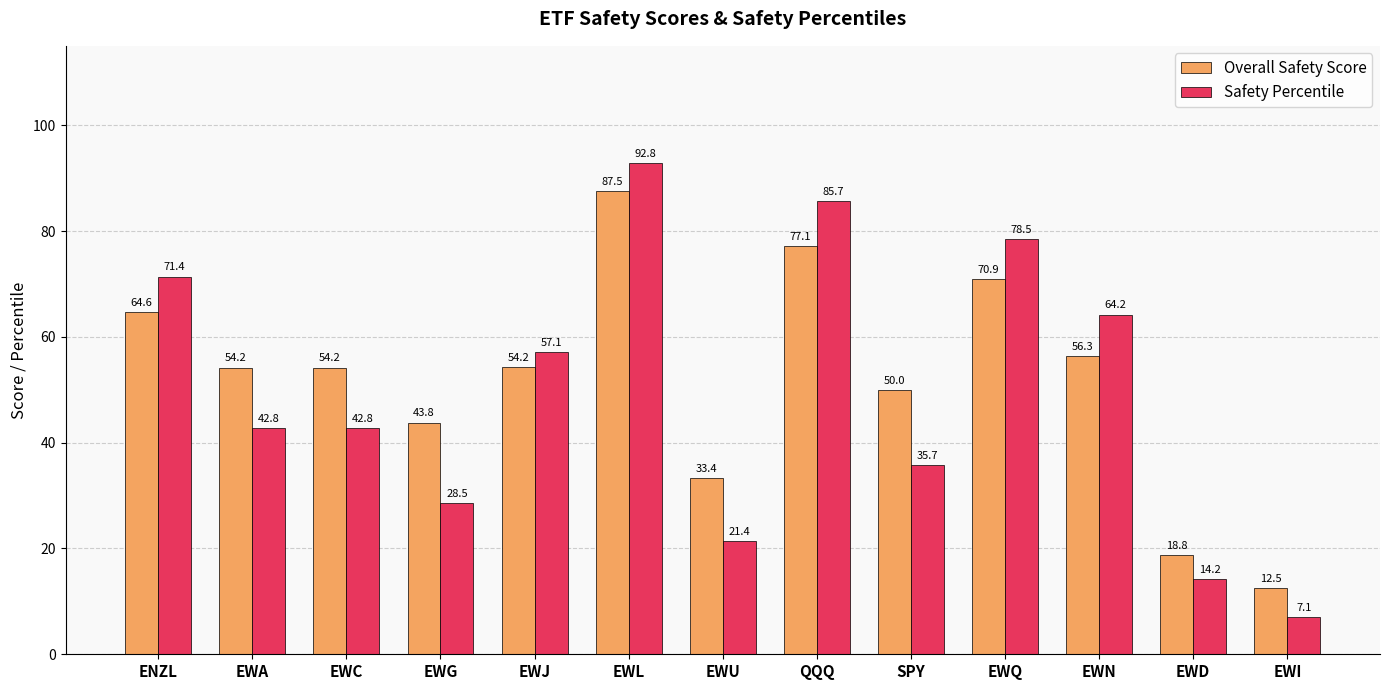

How many distinct data groups are displayed?

2